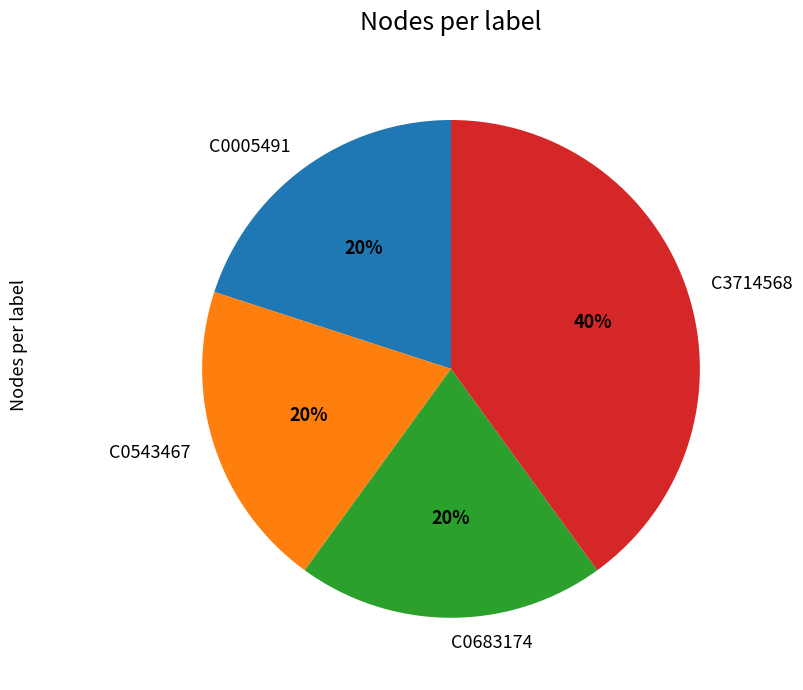

Is C0683174 the majority of the pie?

No